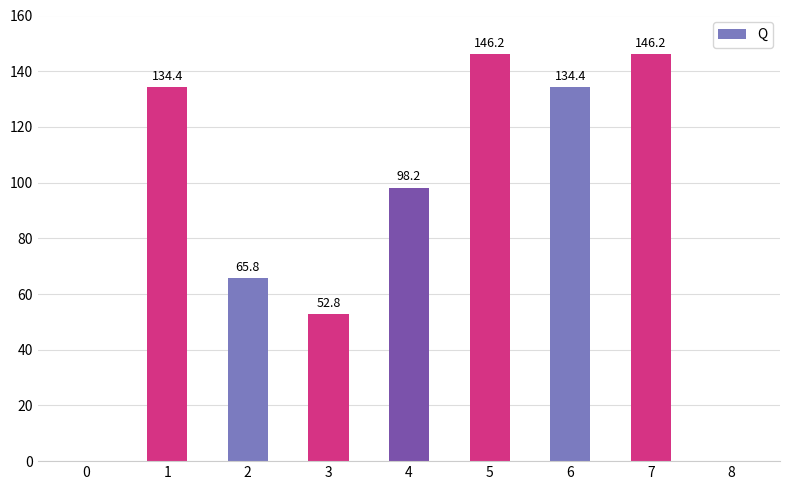

Between 2 and 8, which is larger?

2